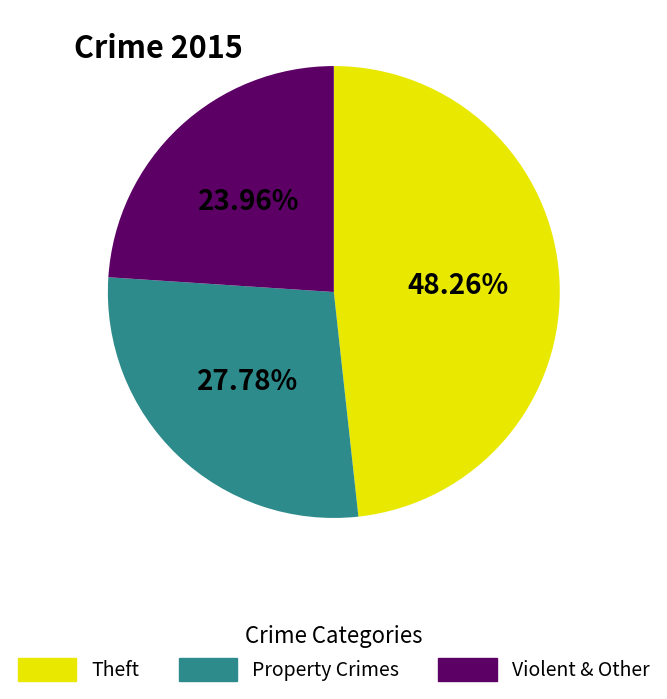

Does any single category account for the majority?

No